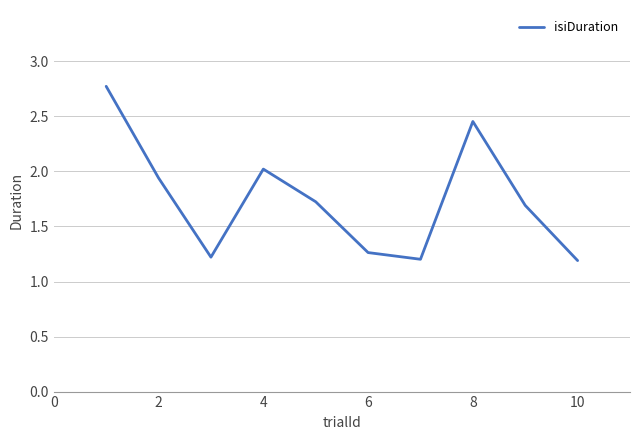

What is the greatest value displayed?

2.8